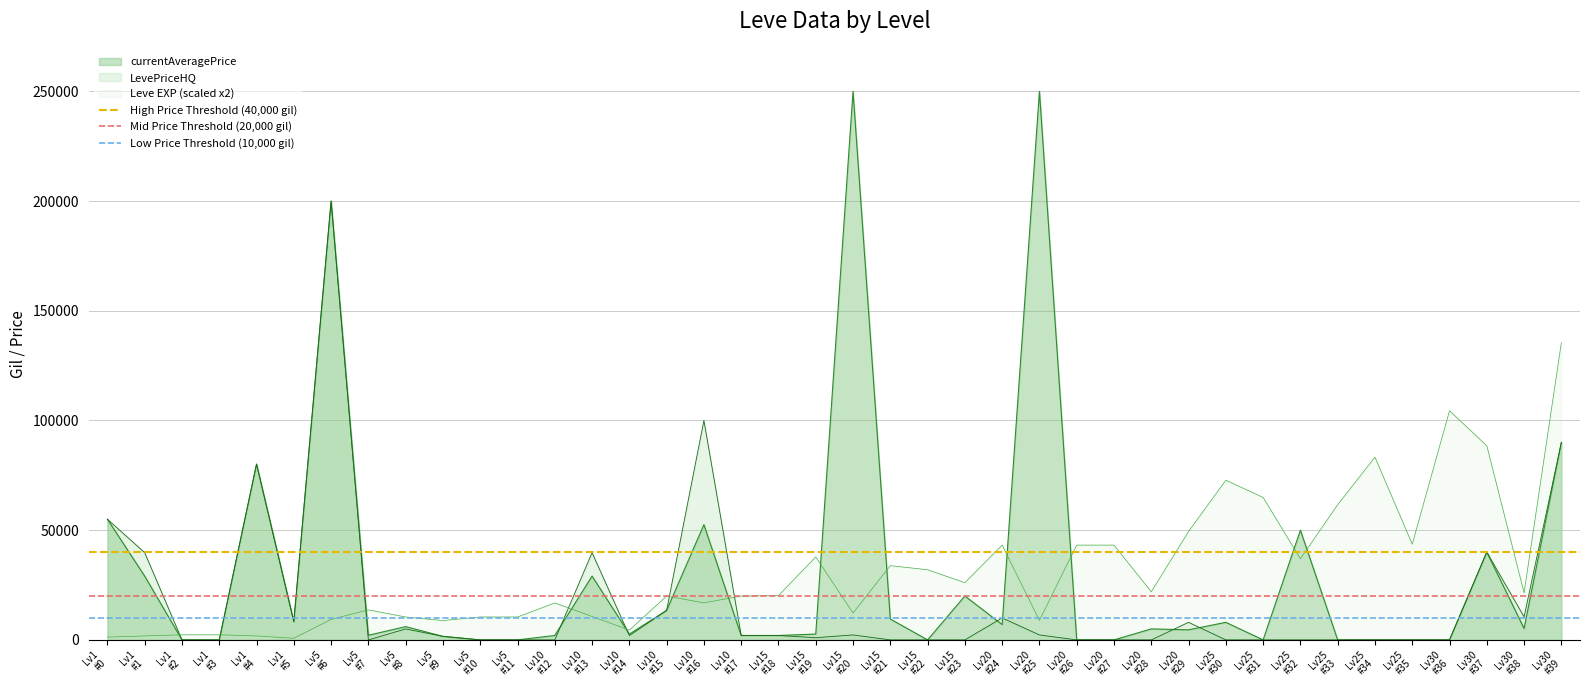

The High Price Threshold (40,000 gil) series shows 66328 at Lv1
#0. True or false?

False